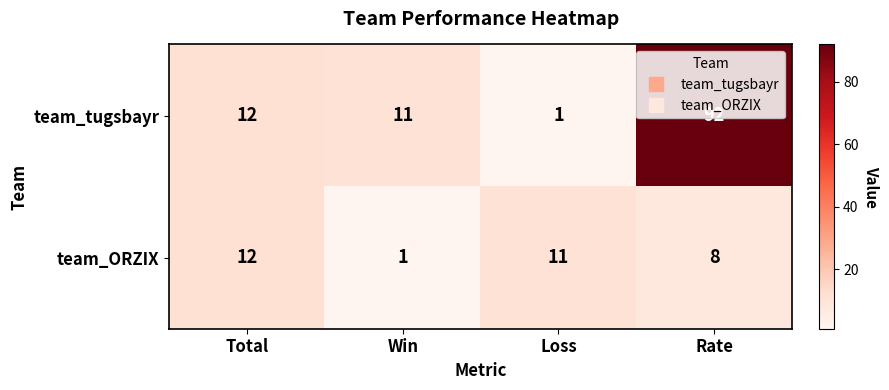

Which category has the lowest value in the team_ORZIX series?

Win